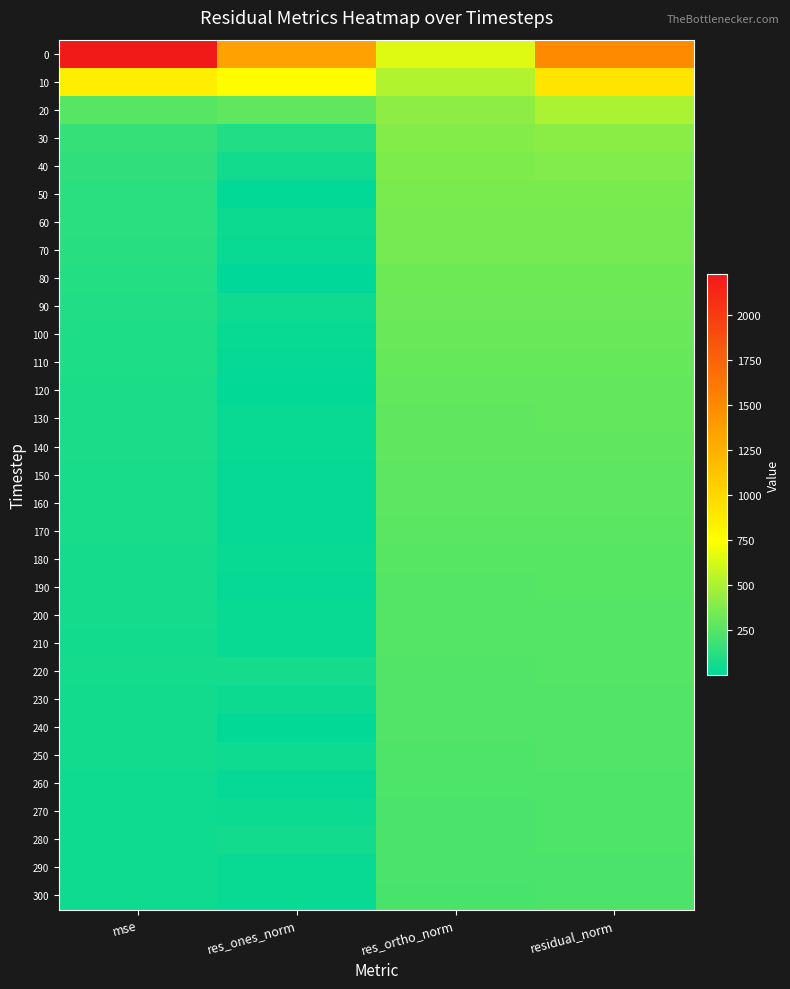

At how many categories does at least one series exceed 746?

3